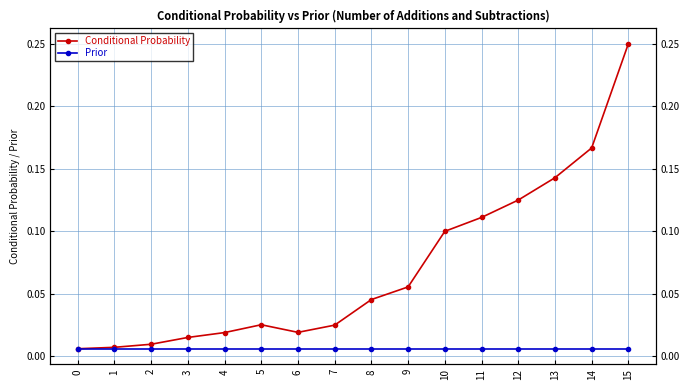

What is the spread (max minus min) of values at 13?

0.1